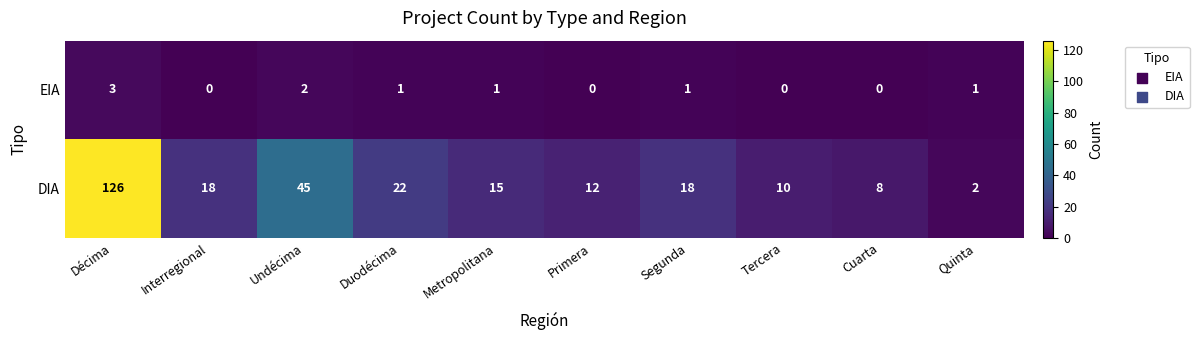

Where is DIA nearest to the value 64?

Undécima